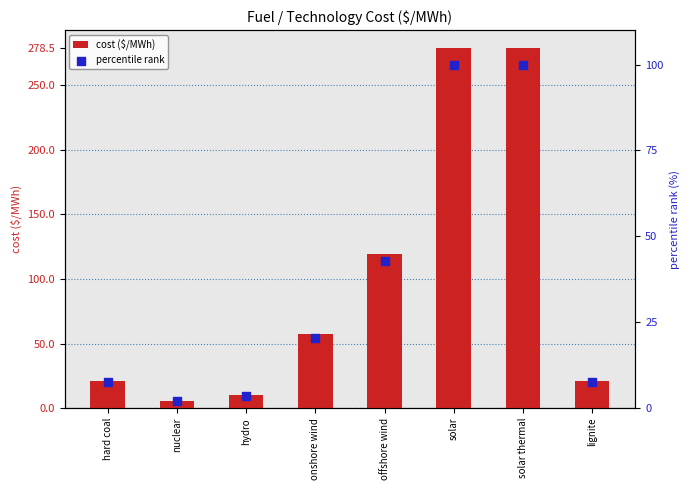

Which series has the widest spread of Y values?

cost ($/MWh)